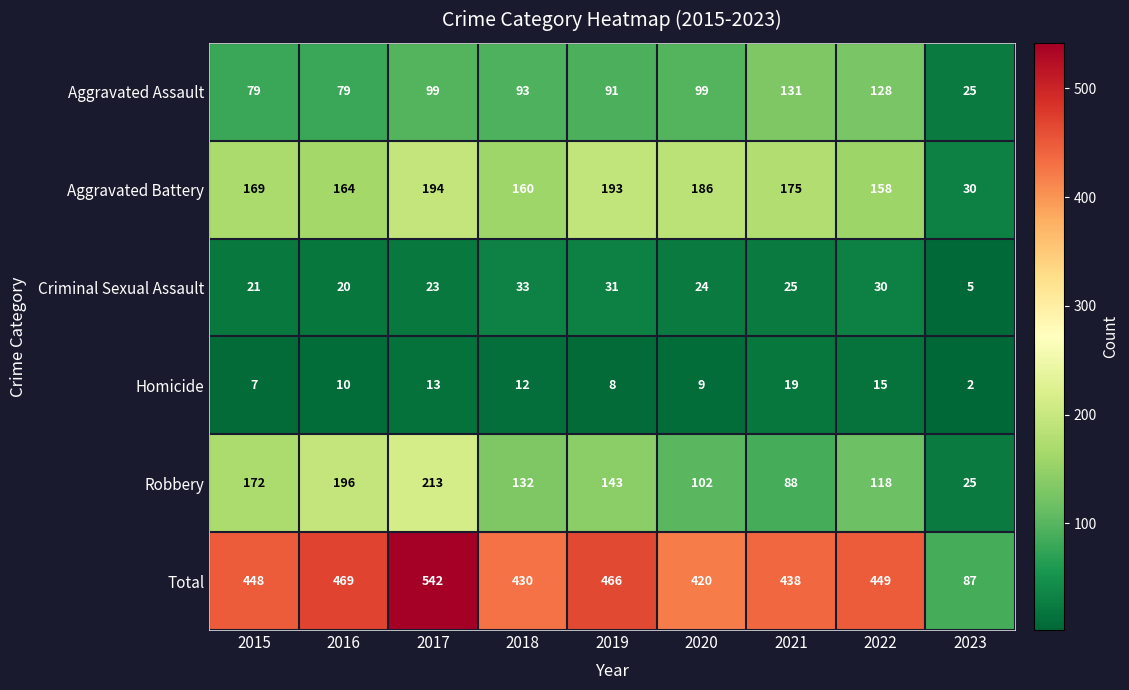

At which category is the sum across all series the highest?

2017